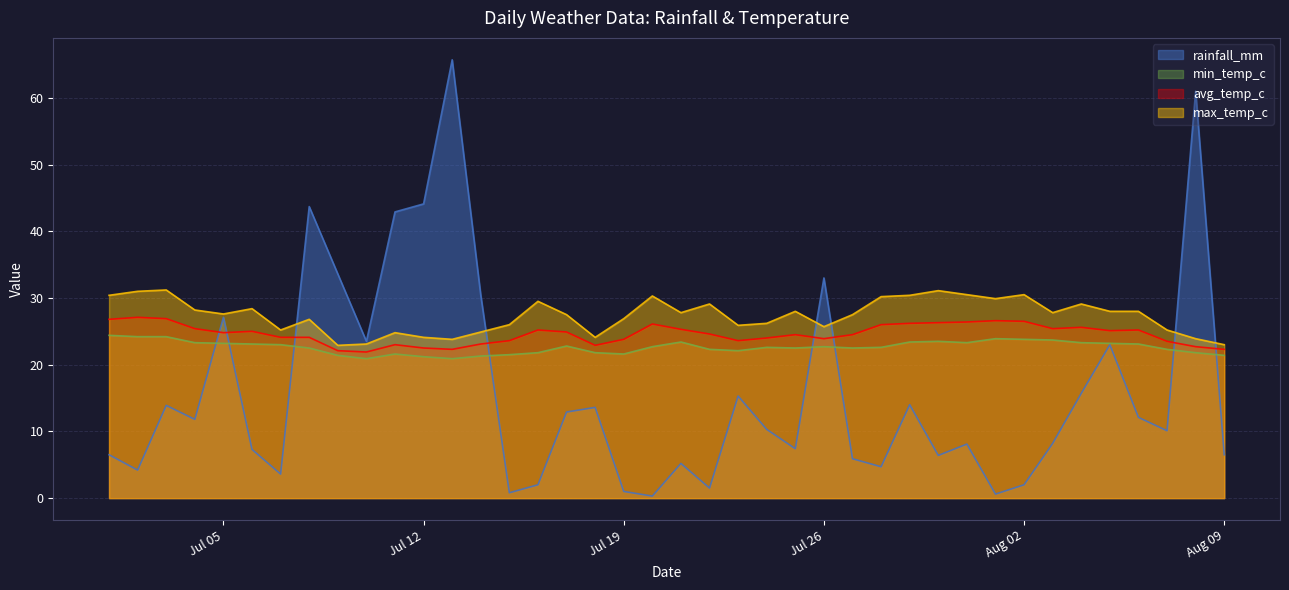

How many interior local peaks does the avg_temp_c series have?

9